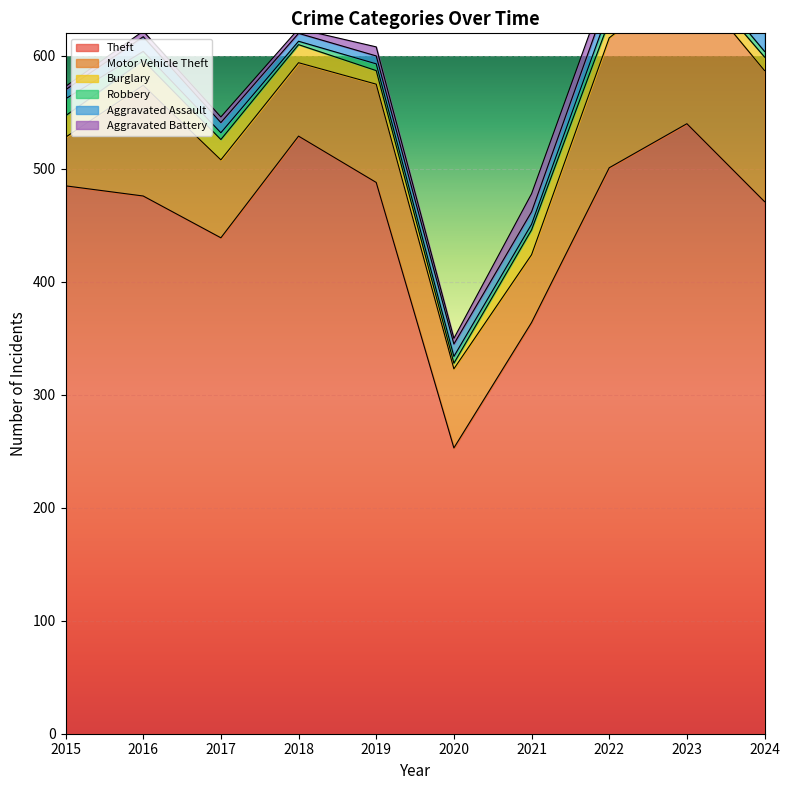

Where does the Robbery series first go above 6?

2015